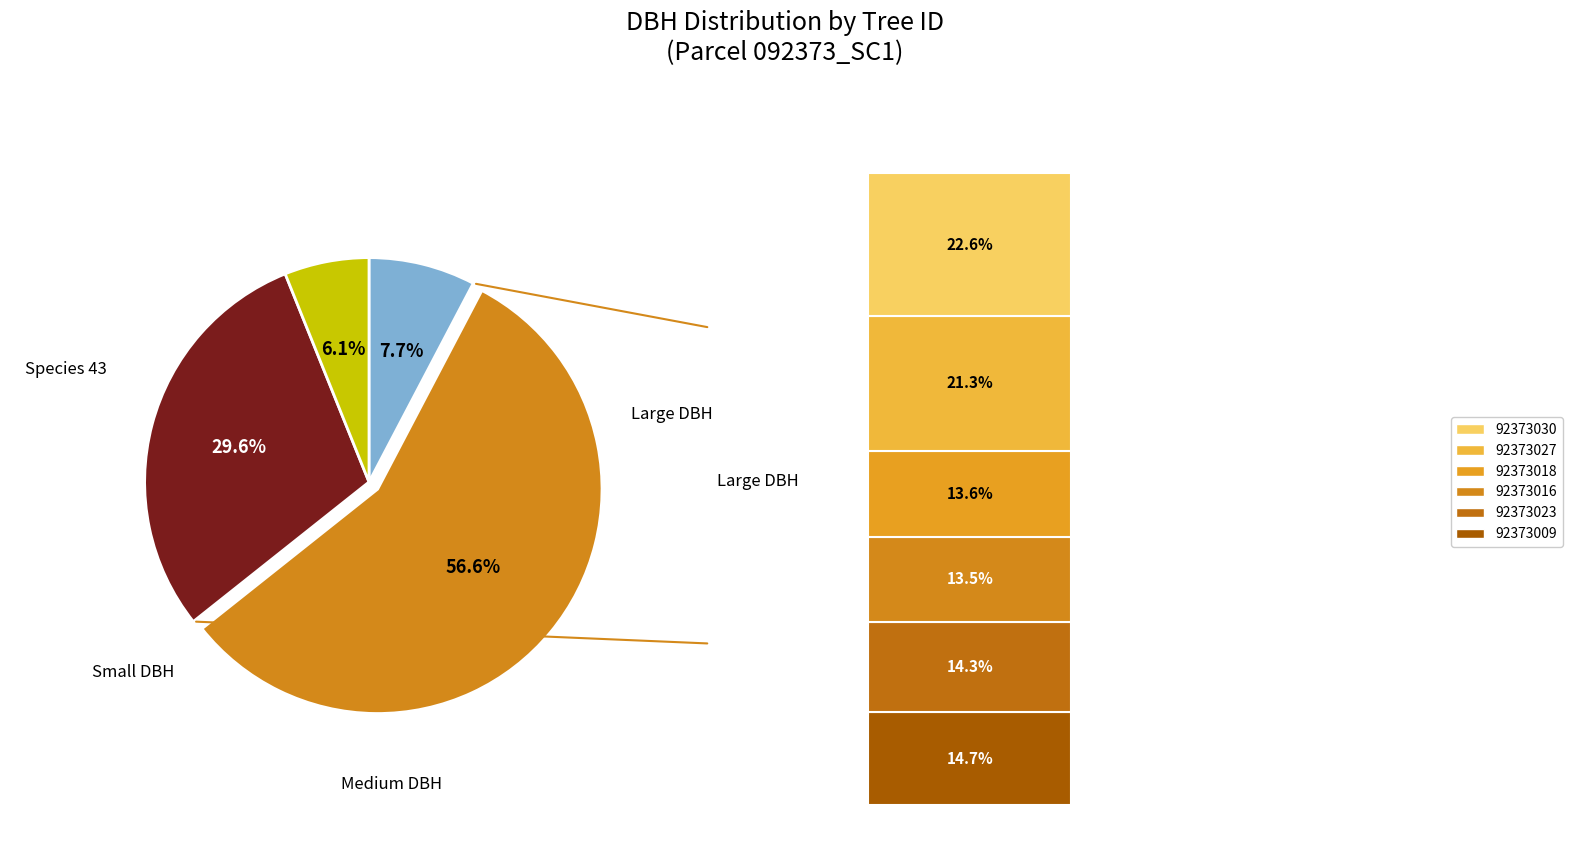

What is the ratio of the value at 92373027 to the value at 92373018?

1.6